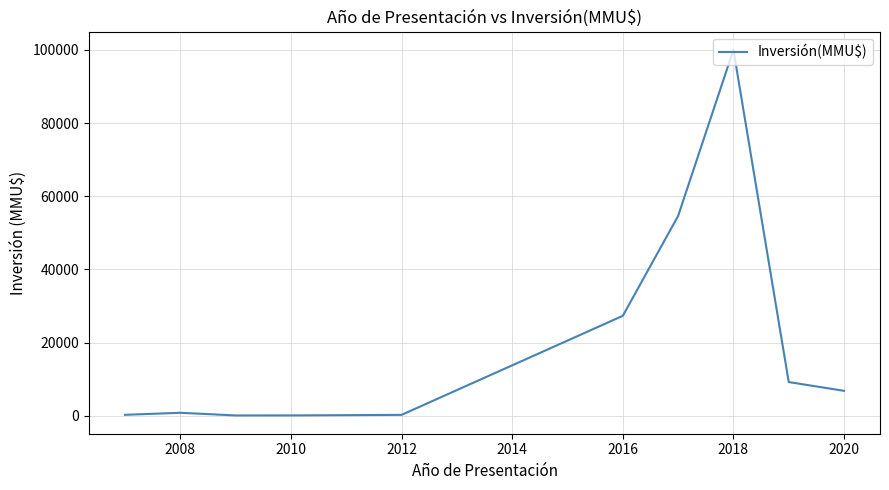

What is the maximum value shown in the chart?

100000